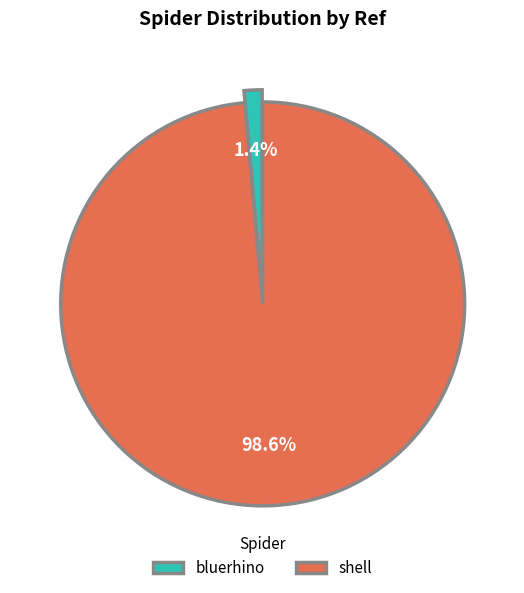

Is there any slice that represents more than half of the pie?

Yes